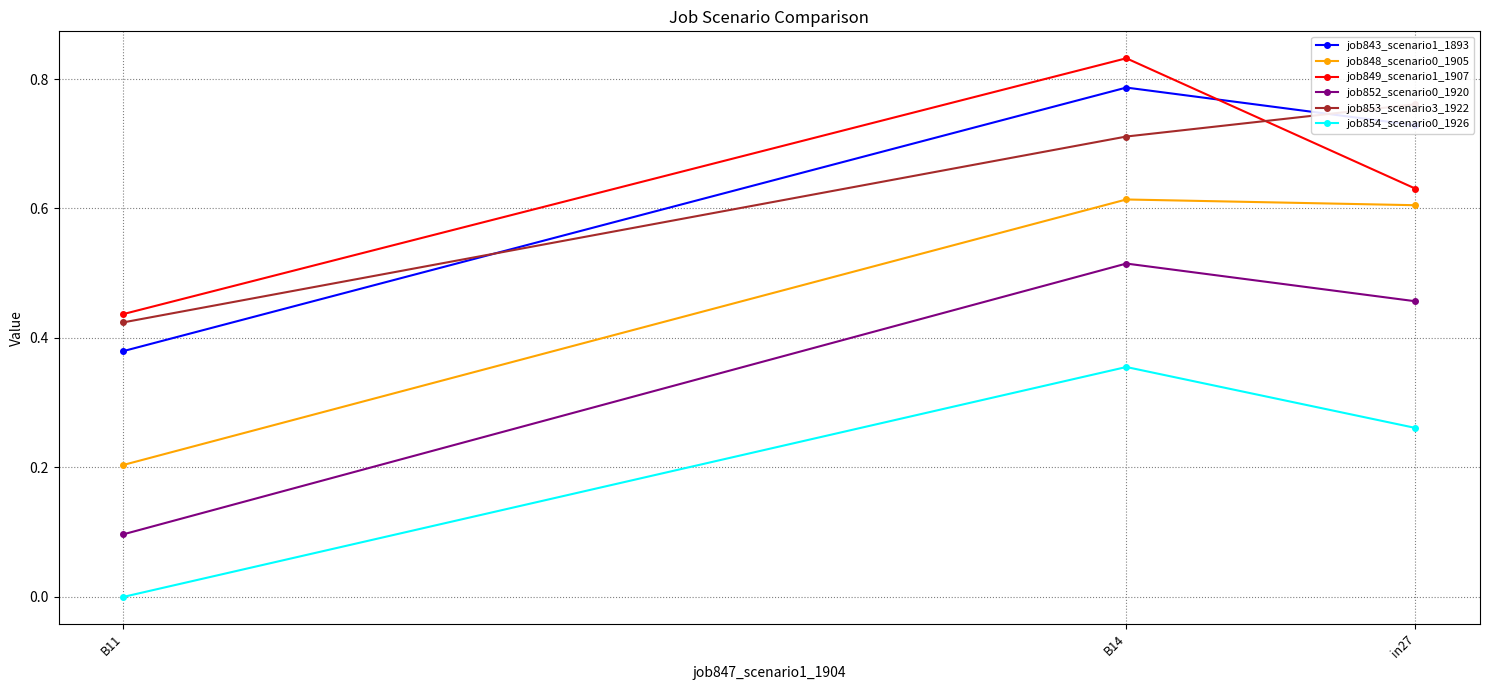

How many categories are shown in the chart?

3